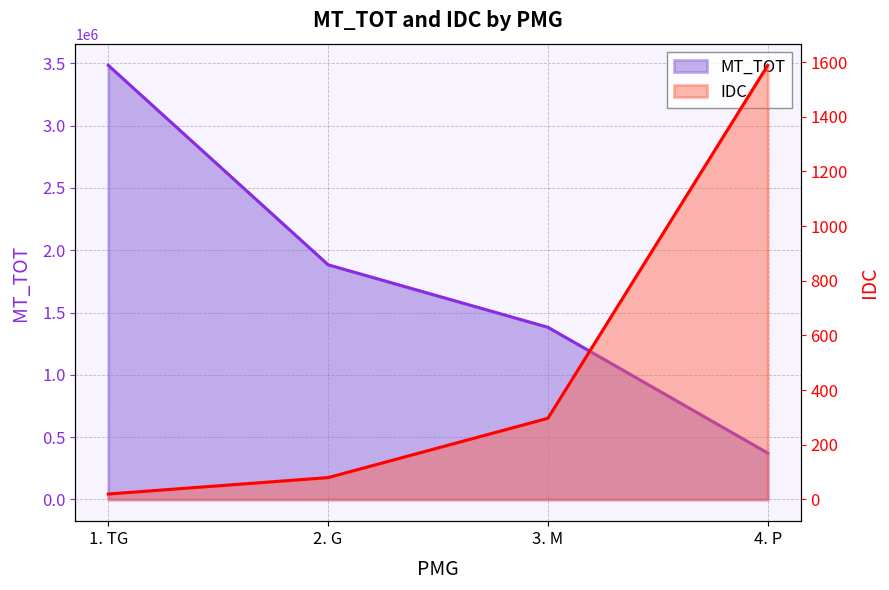

What is the difference between the highest and lowest values at 1. TG?

3483914.1